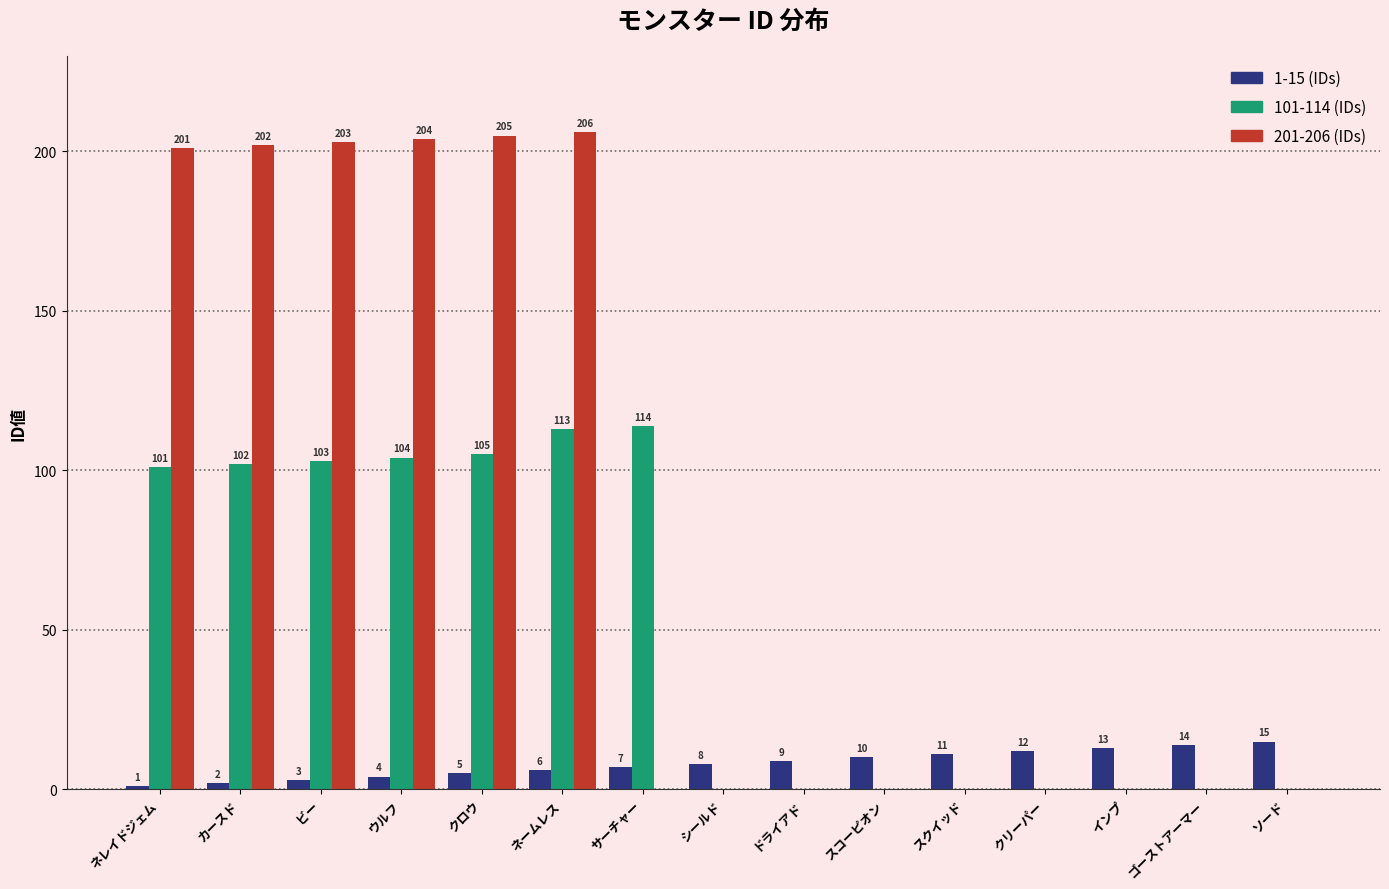

At which category is the sum across all series the highest?

ネームレス